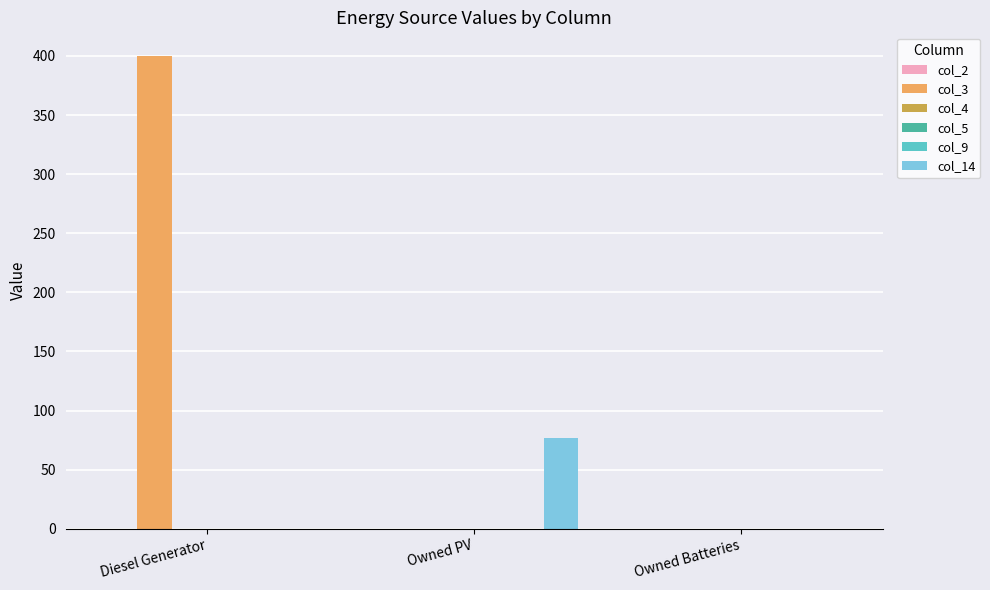

What is the label of the 1st bar from the left?

Diesel Generator